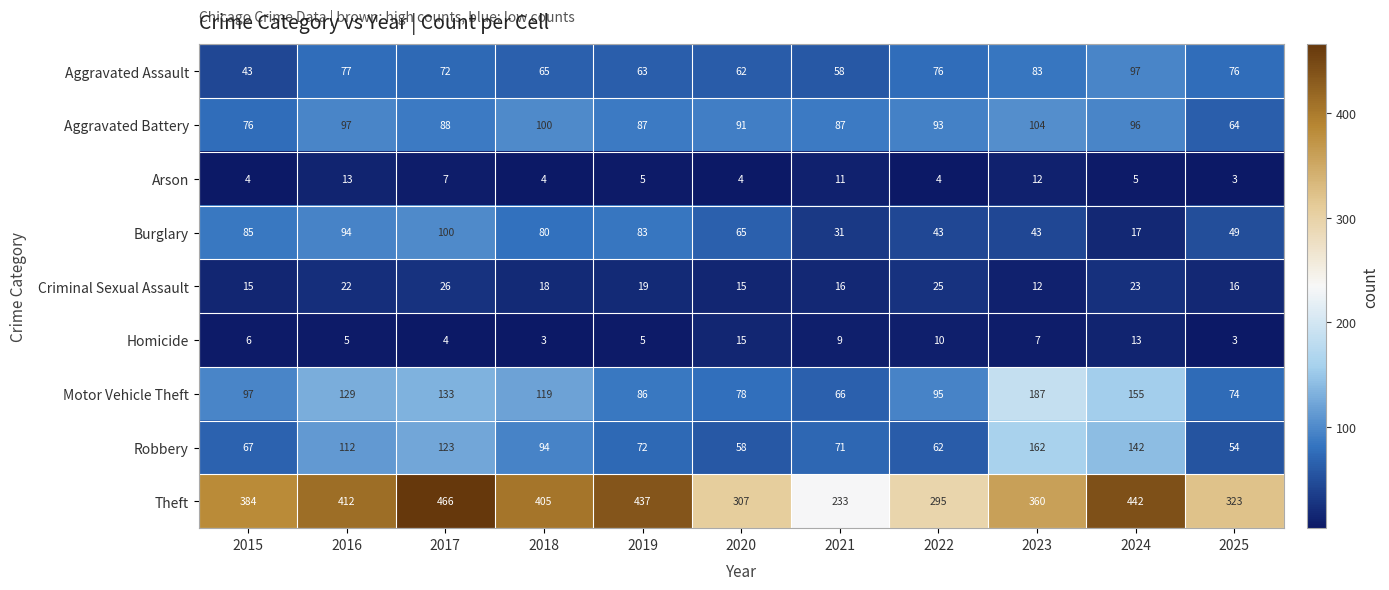

List the series in order of their peak value, lowest first.

Arson, Homicide, Criminal Sexual Assault, Aggravated Assault, Burglary, Aggravated Battery, Robbery, Motor Vehicle Theft, Theft